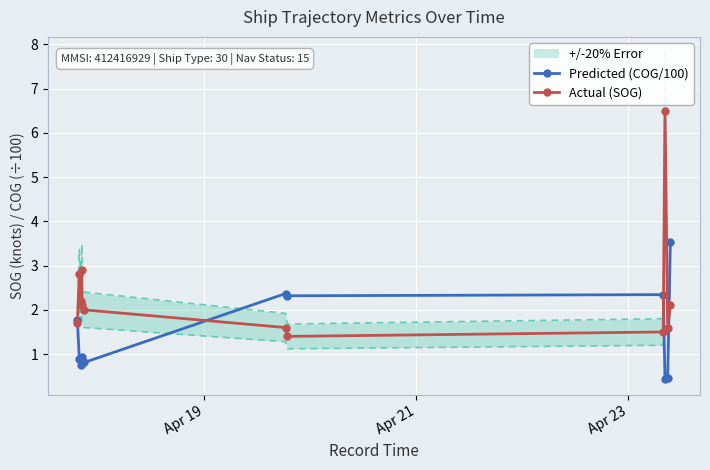

What is the minimum value for Predicted (COG/100)?

0.4